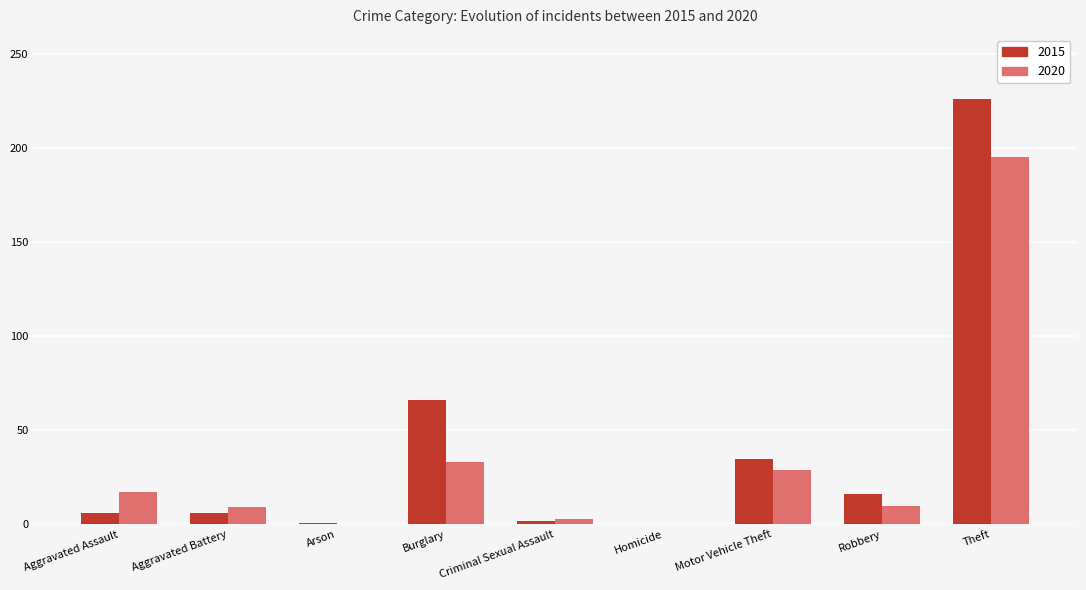

The 2015 series shows 6 at Aggravated Assault. True or false?

True